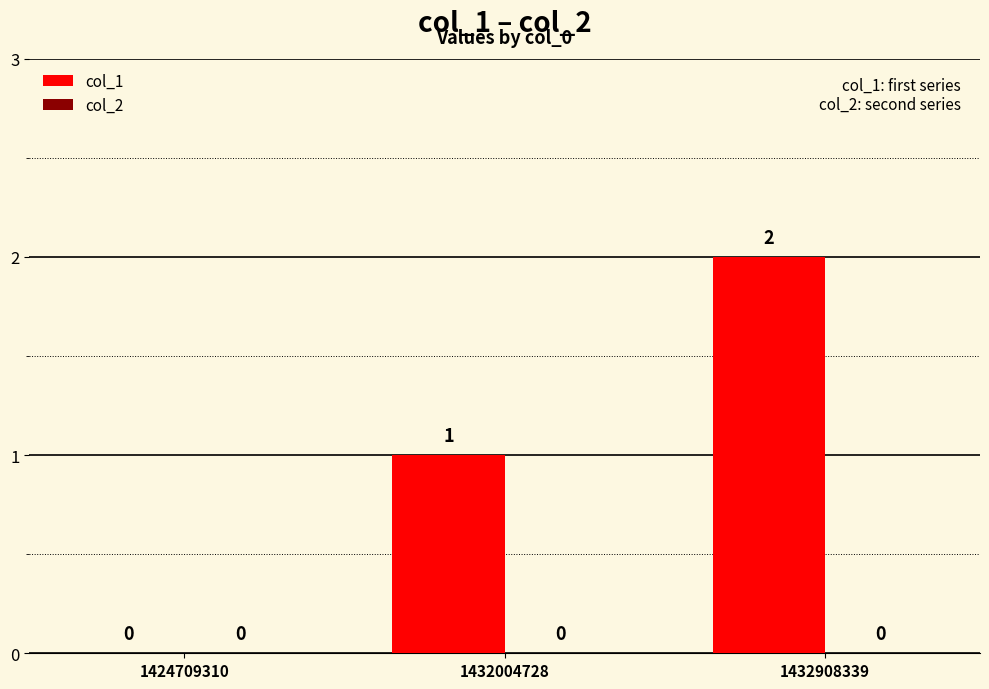

Where is the data nearest to the value 1?

1432004728